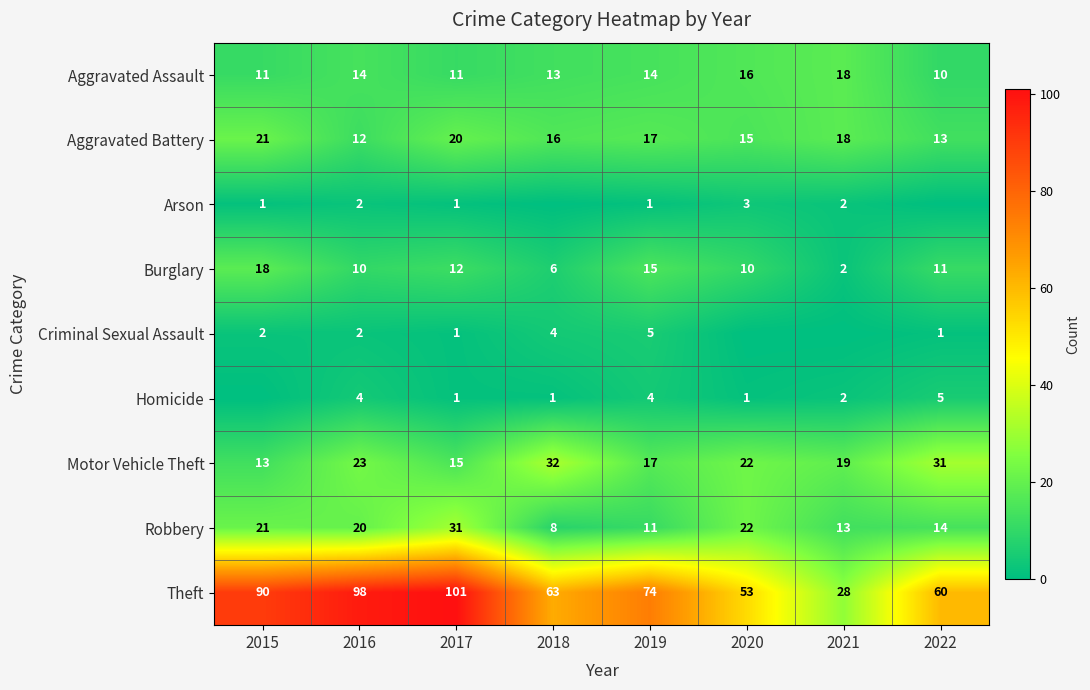

What is the average value of the Motor Vehicle Theft series?

22